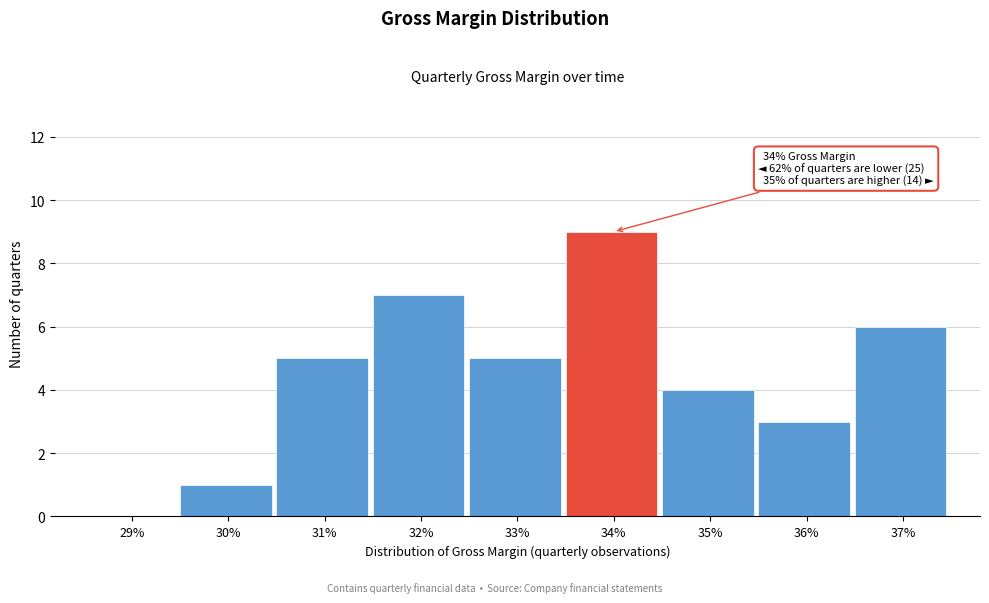

Reading left to right, transcribe all the data shown in this chart.

29%=0	30%=1	31%=5	32%=7	33%=5	34%=9	35%=4	36%=3	37%=6